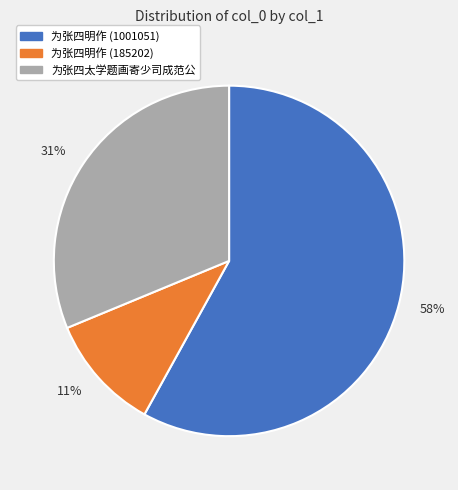

To the nearest percent, what is the combined percentage of 为张四太学题画寄少司成范公 and 为张四明作 (1001051)?

89%